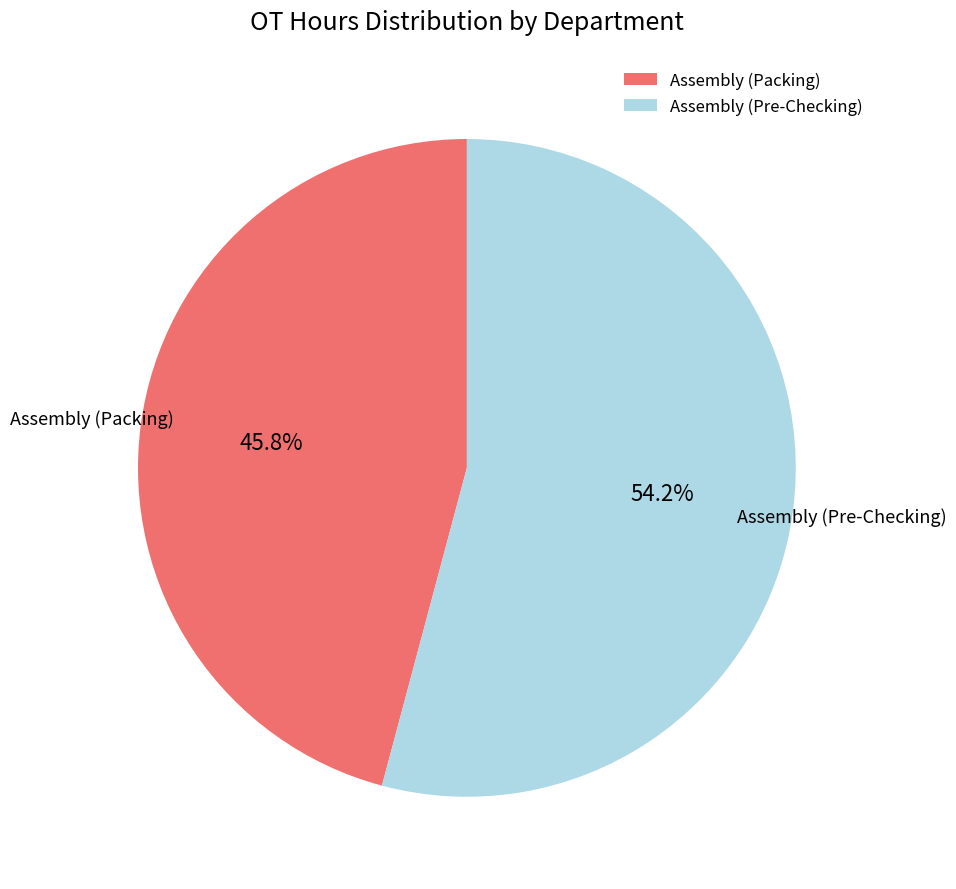

What percentage do Assembly (Pre-Checking) and Assembly (Packing) together represent?

100.0%